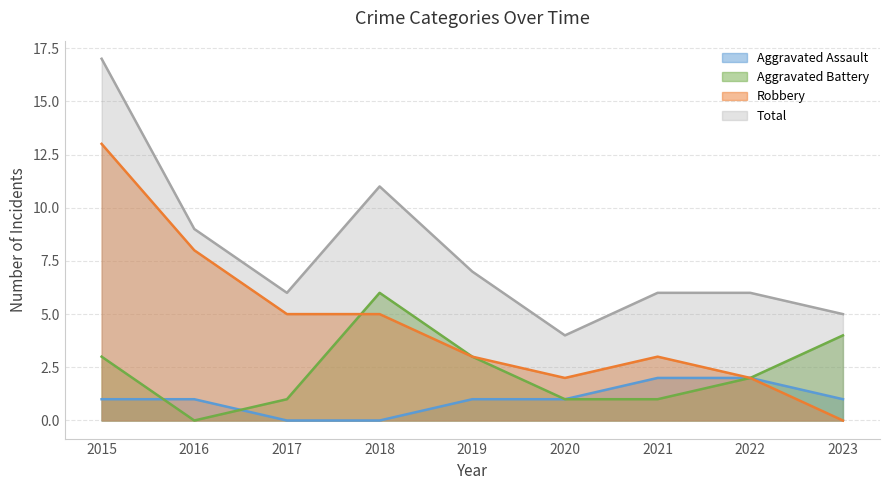

True or false: Total and Aggravated Assault intersect in this chart.

False